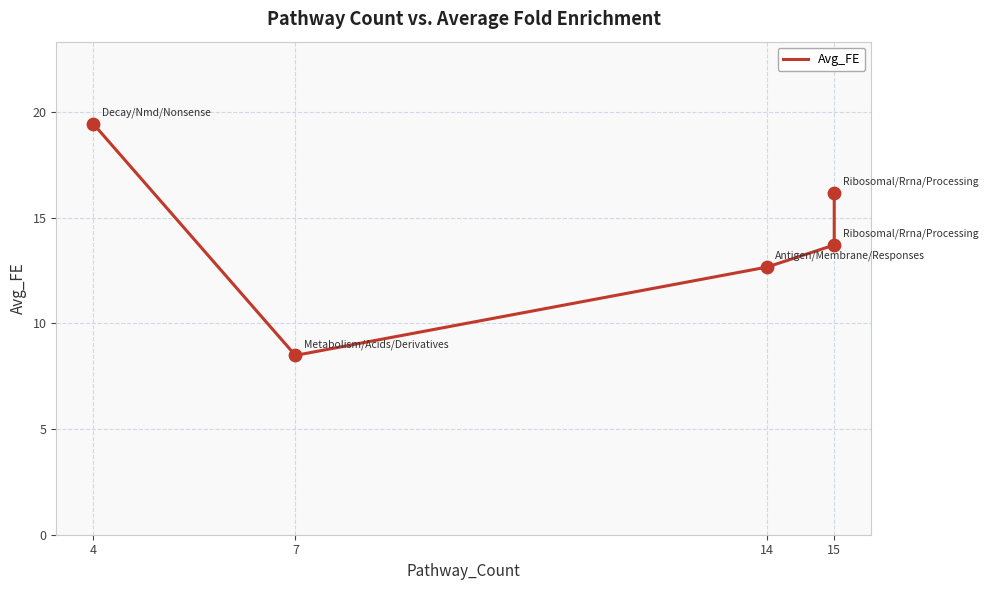

Between 4 and 7, which is larger?

4